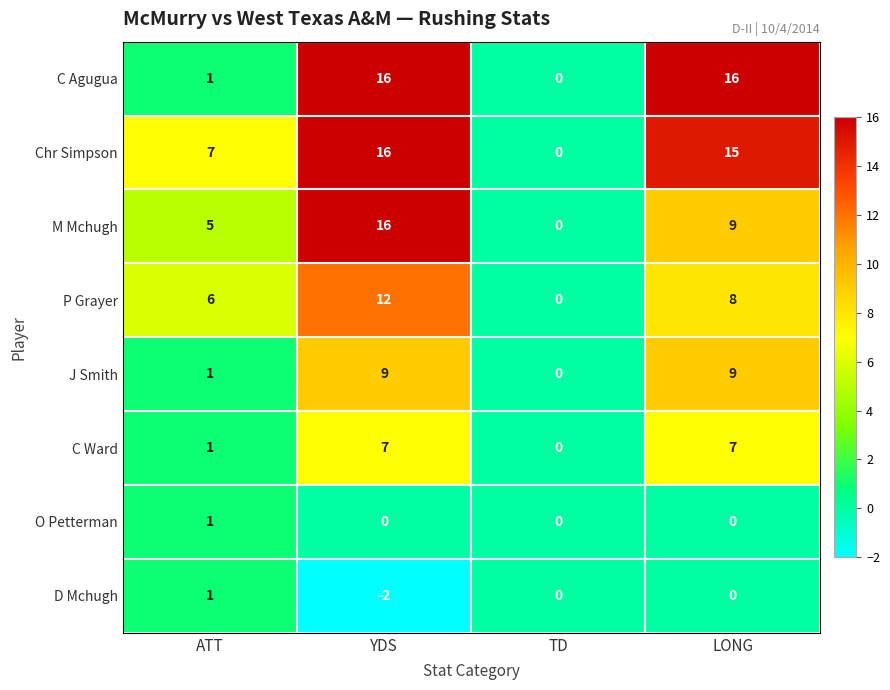

What is the total value across all series at LONG?

64